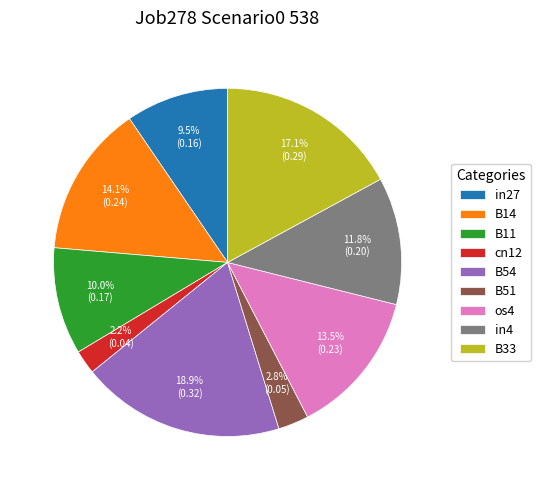

Combined, do B33 and B14 account for over 50%?

No